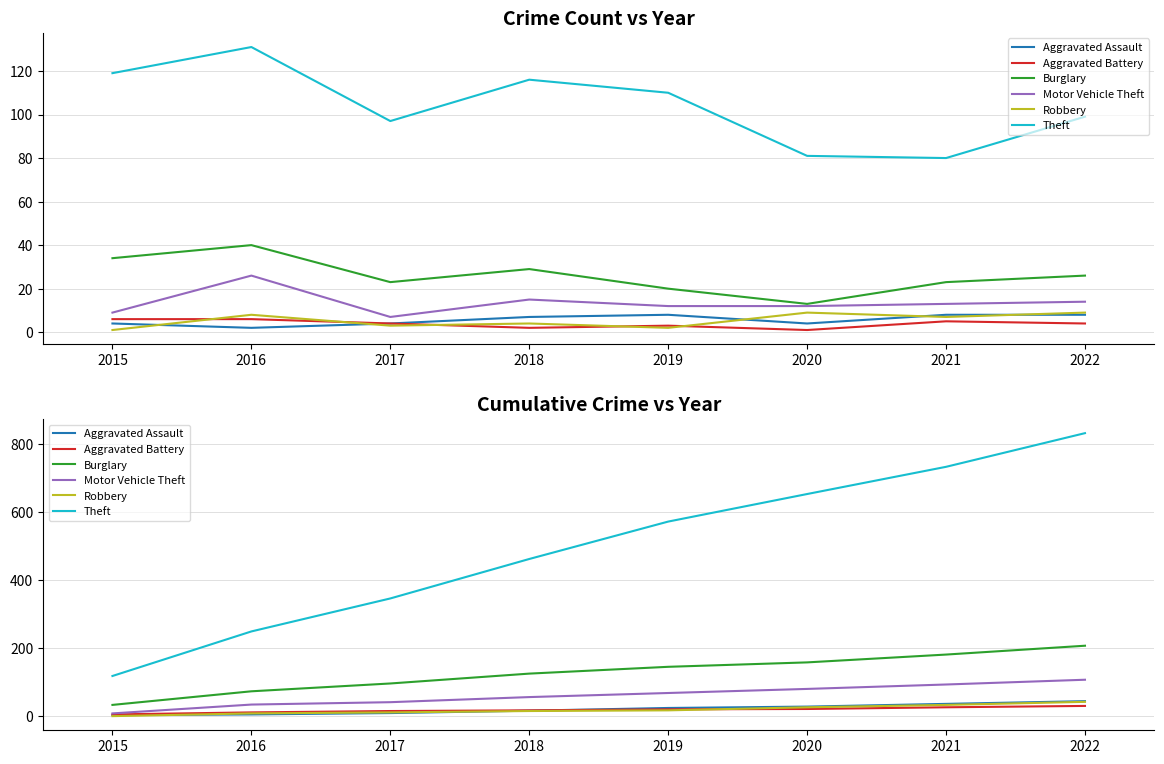

What is the approximate value of Aggravated Battery at 2018?

18